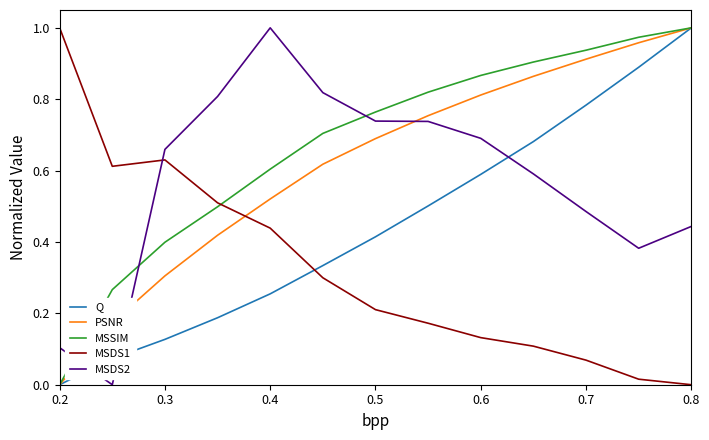

After their last crossing, which series has the higher values: MSSIM or MSDS2?

MSSIM